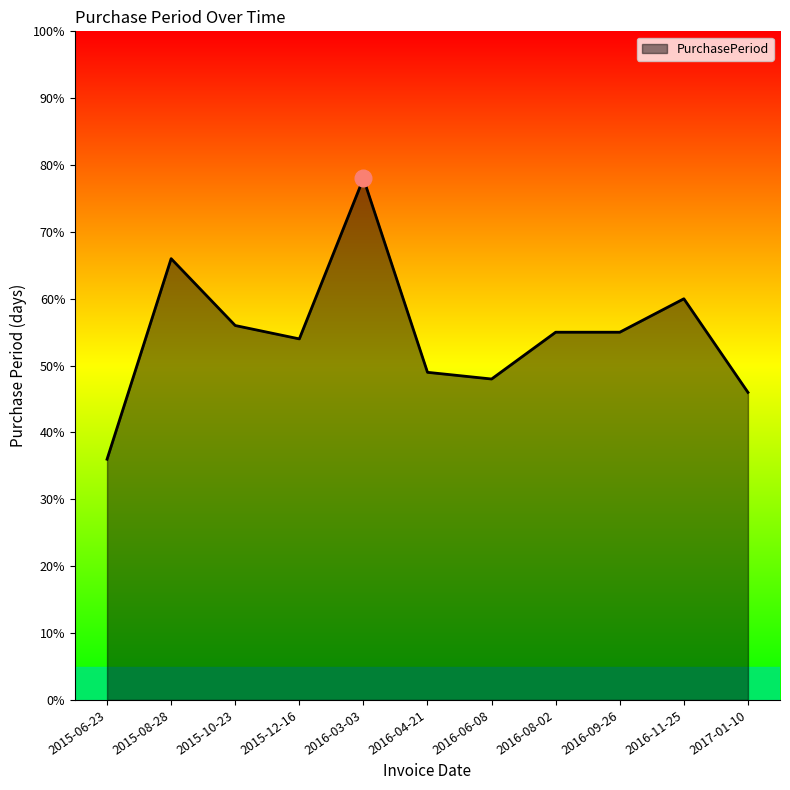

How many lines are shown in the chart?

1